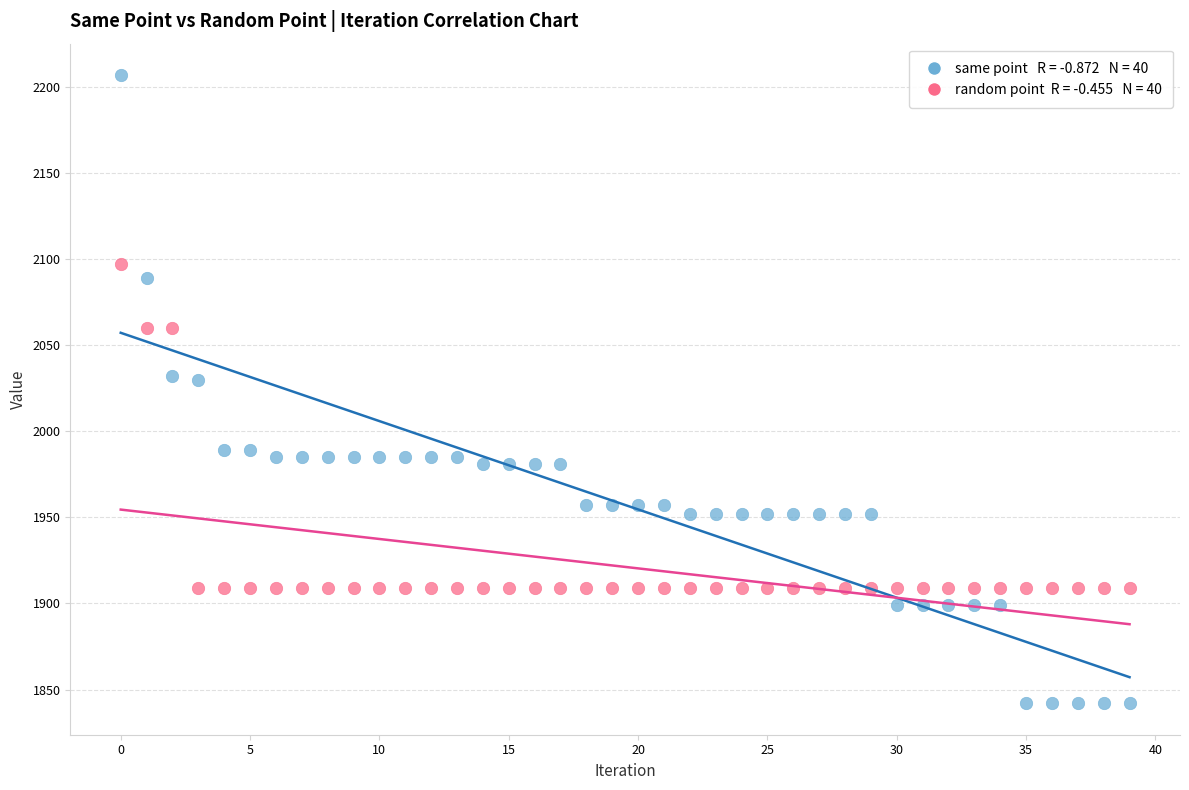

Count the number of points in this scatter plot.

80